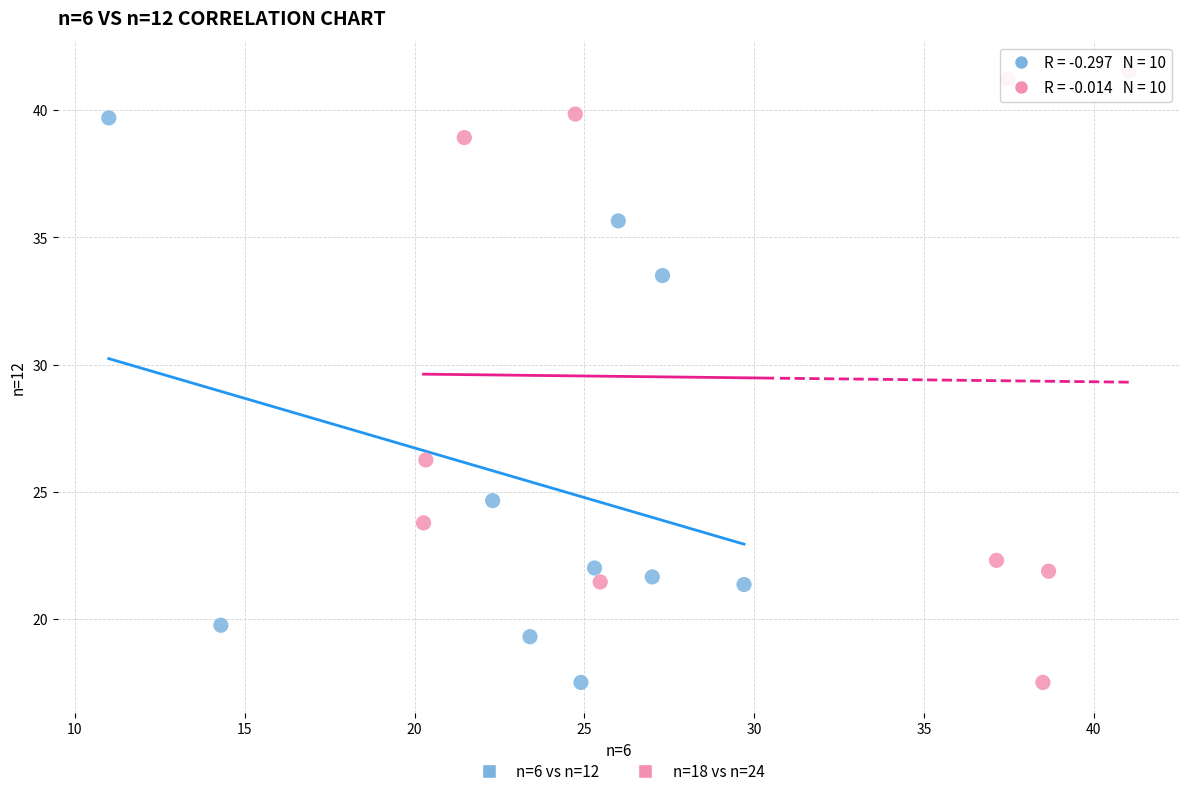

Which series has the largest Y range (max minus min)?

n=18 vs n=24